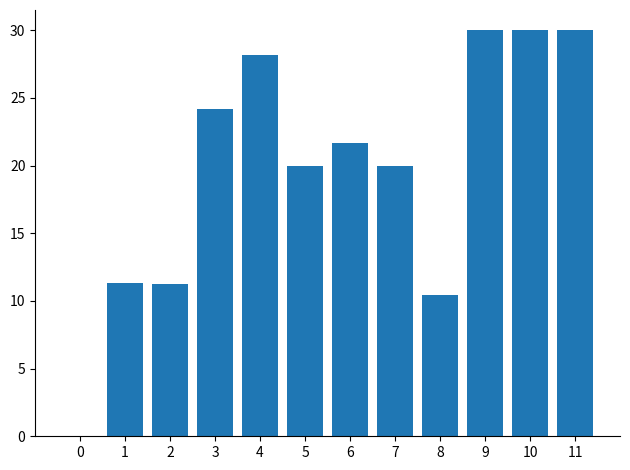

Where does the data first go above 21?

3